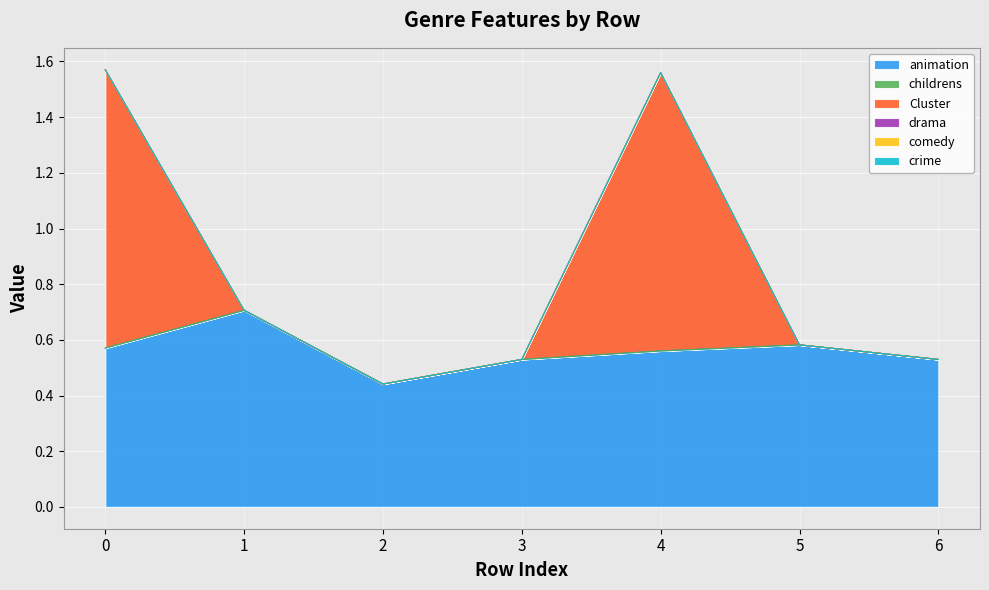

Which has a higher value, 2 or 1?

1